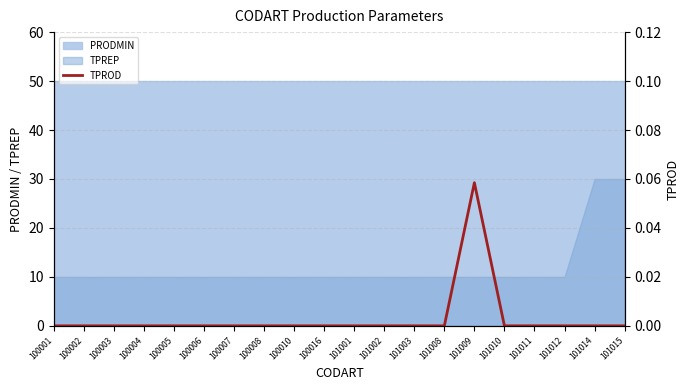

What is the difference between the values at 101009 and 101003?

0.1